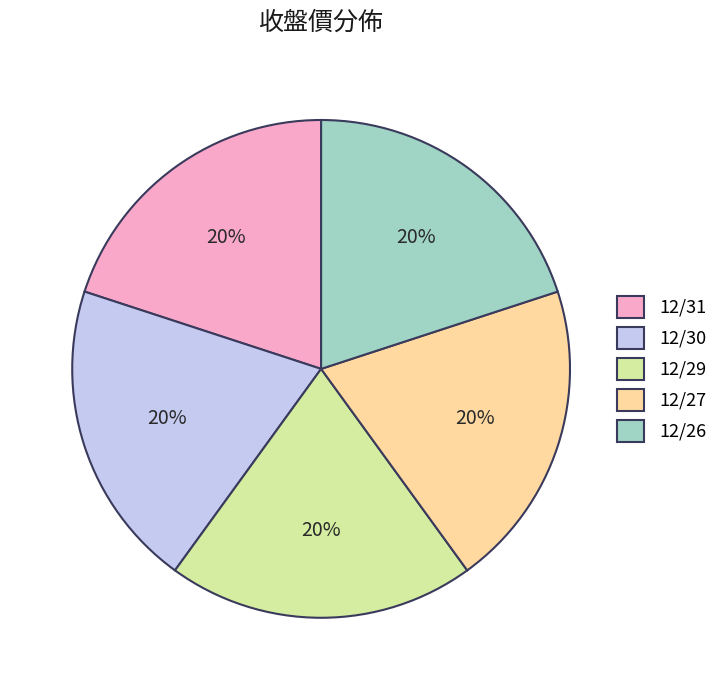

Does 12/31 account for over 50% of the chart?

No